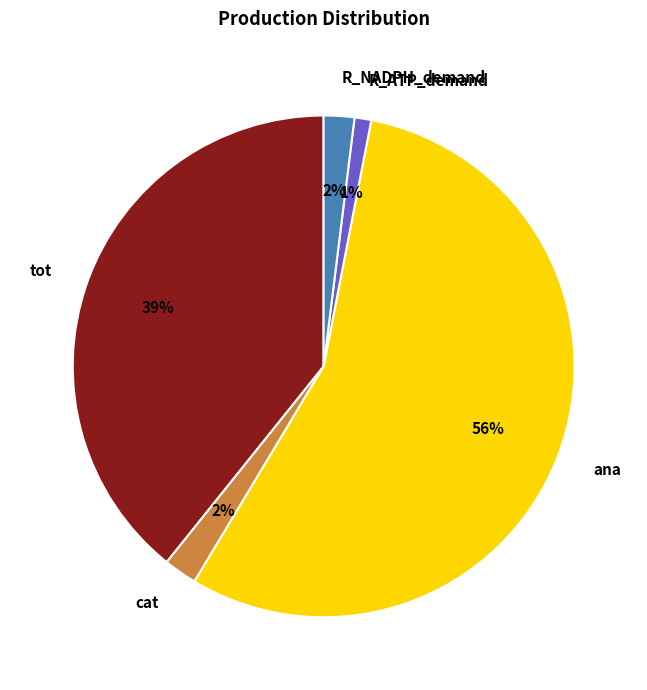

What is the majority slice?

ana